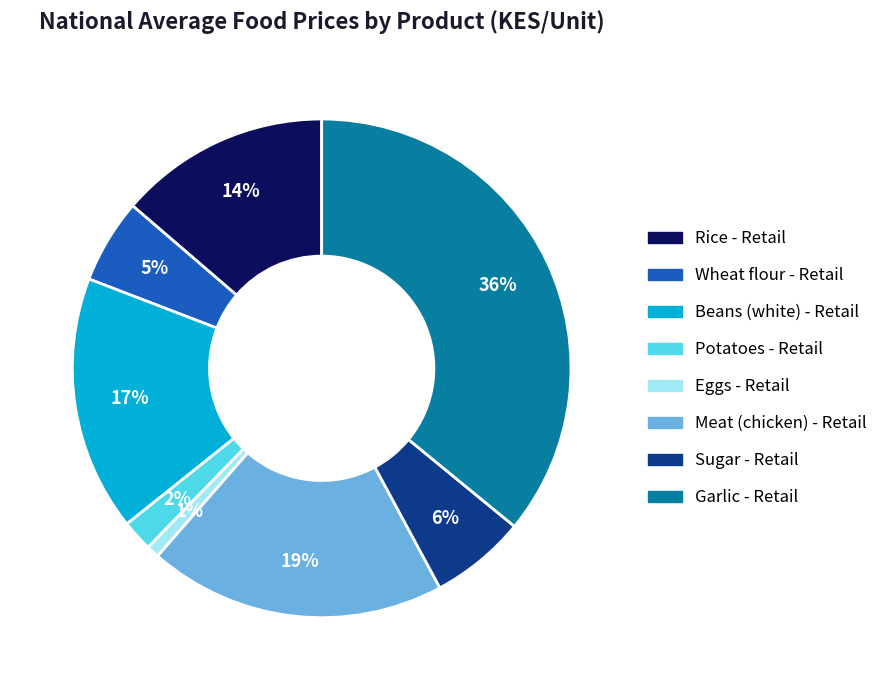

To the nearest percent, what is the difference between the largest and smallest slice percentages?

35%